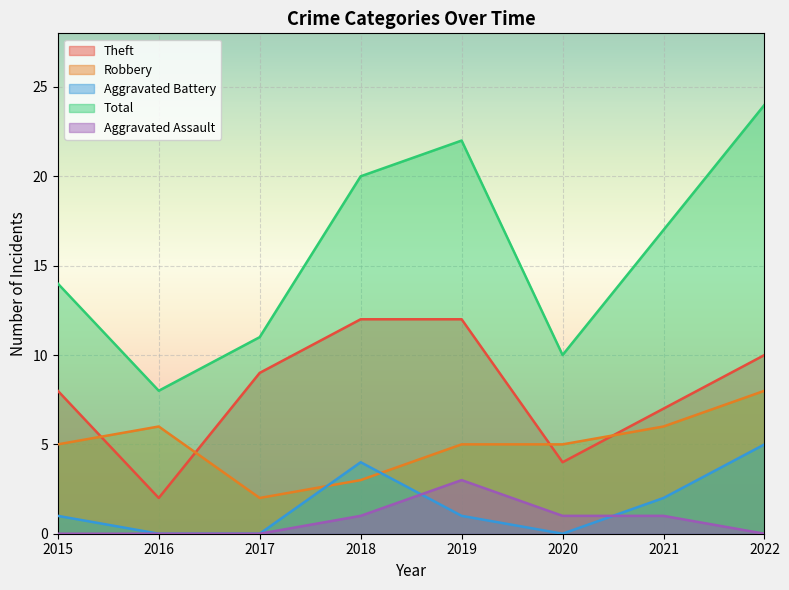

What is the value of the Aggravated Assault point at the 5th from the left?

3